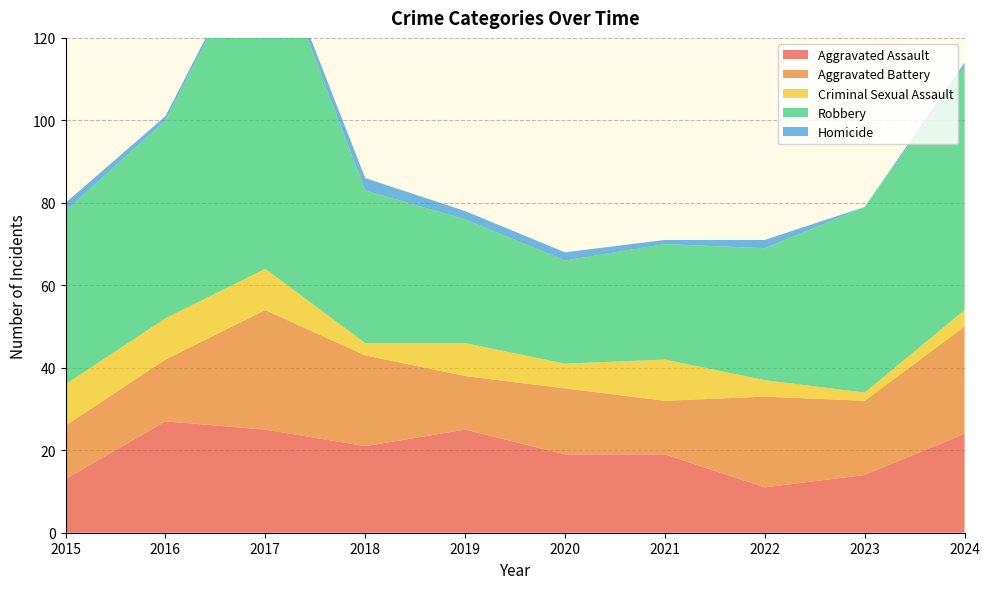

How many lines are shown in the chart?

5